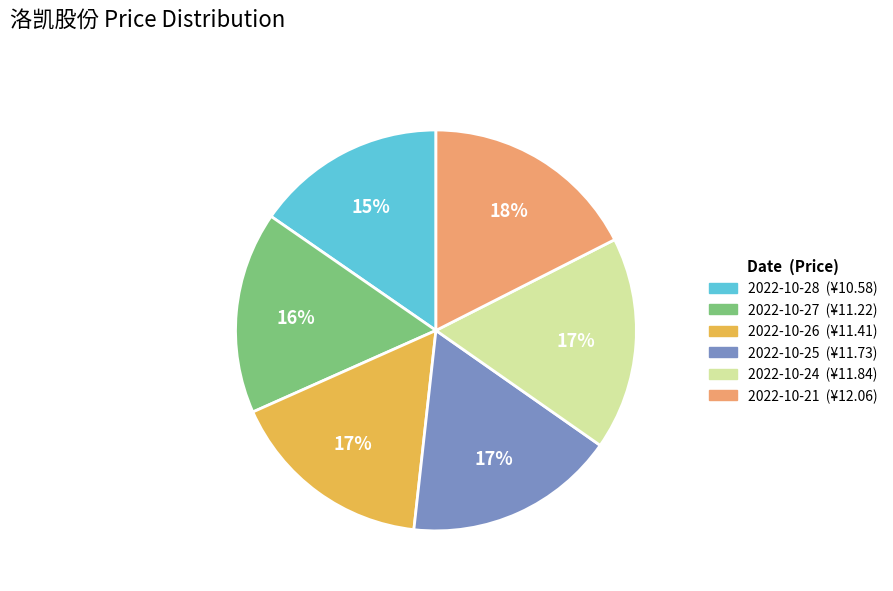

To the nearest percent, what is the average slice percentage?

17%